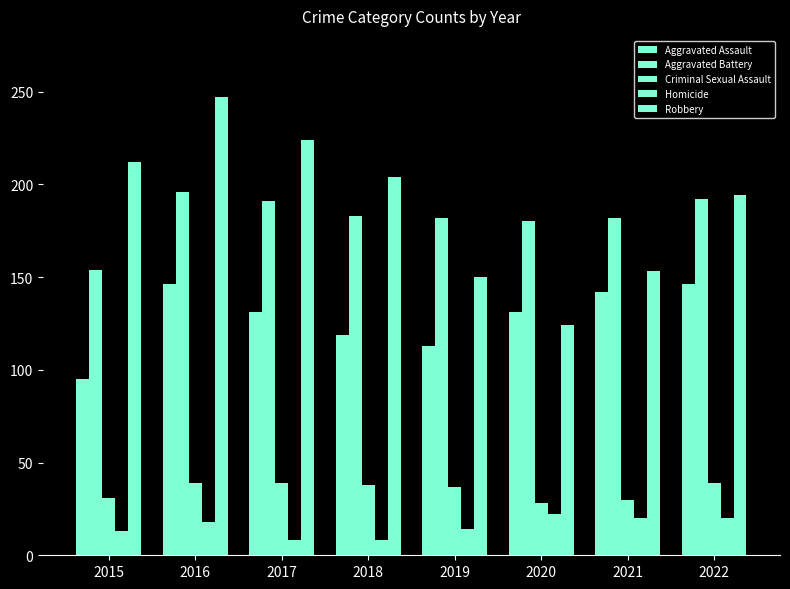

Count the number of categories in the chart.

8